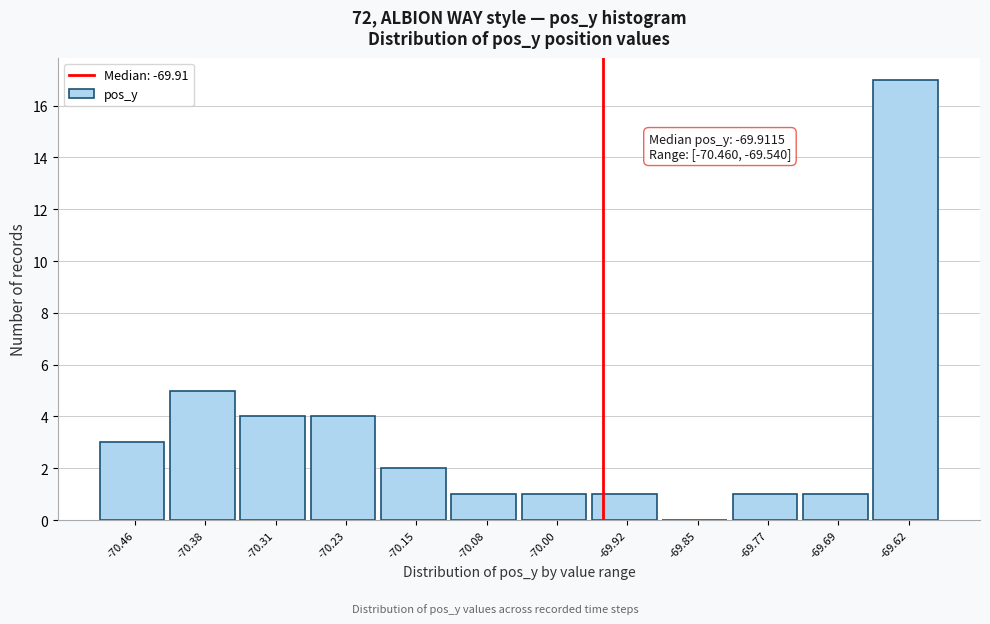

Reading right to left, transcribe all the data shown in this chart.

-69.62=17	-69.69=1	-69.77=1	-69.85=0	-69.92=1	-70.00=1	-70.08=1	-70.15=2	-70.23=4	-70.31=4	-70.38=5	-70.46=3